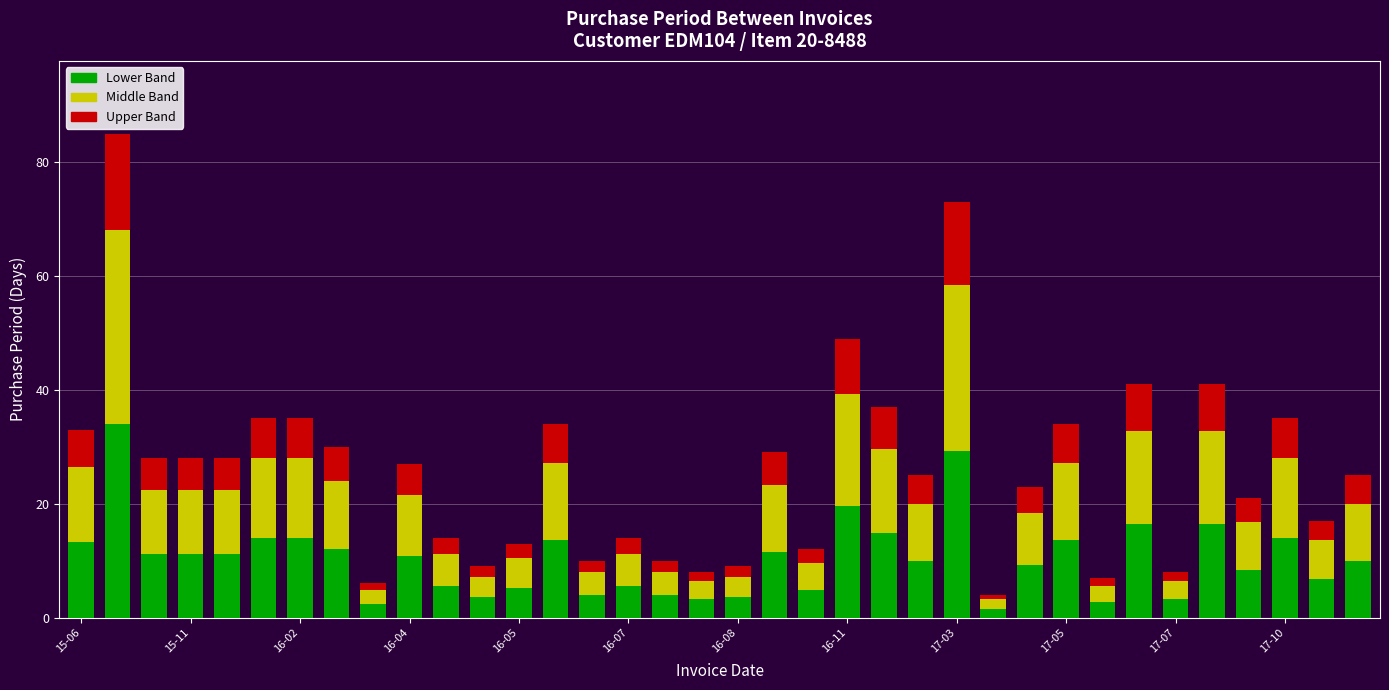

What is the highest value of the Lower Band series?

34.0